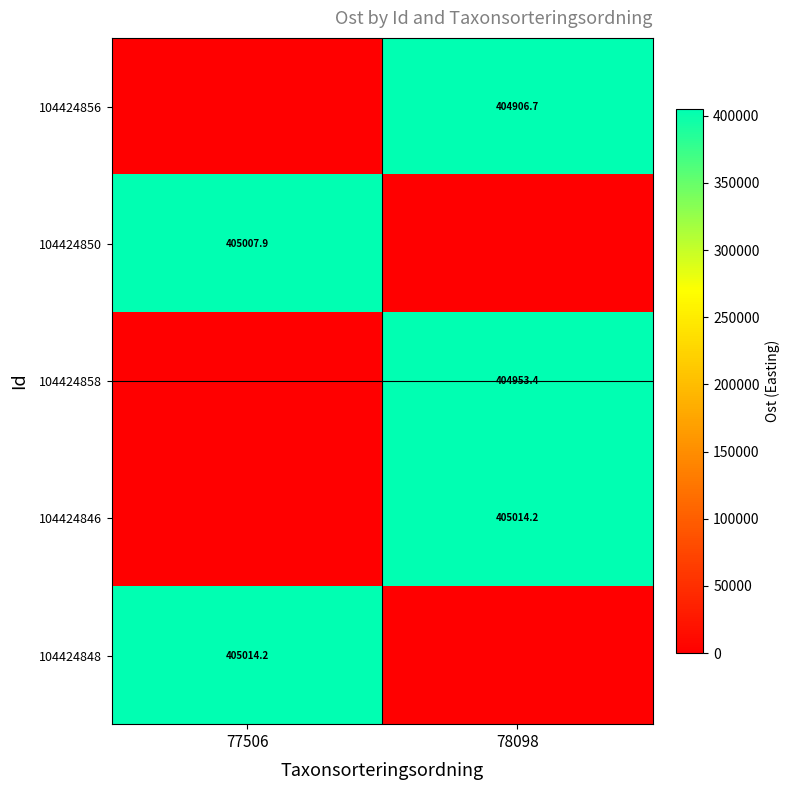

The 104424856 series shows 404906.7 at 78098. True or false?

True